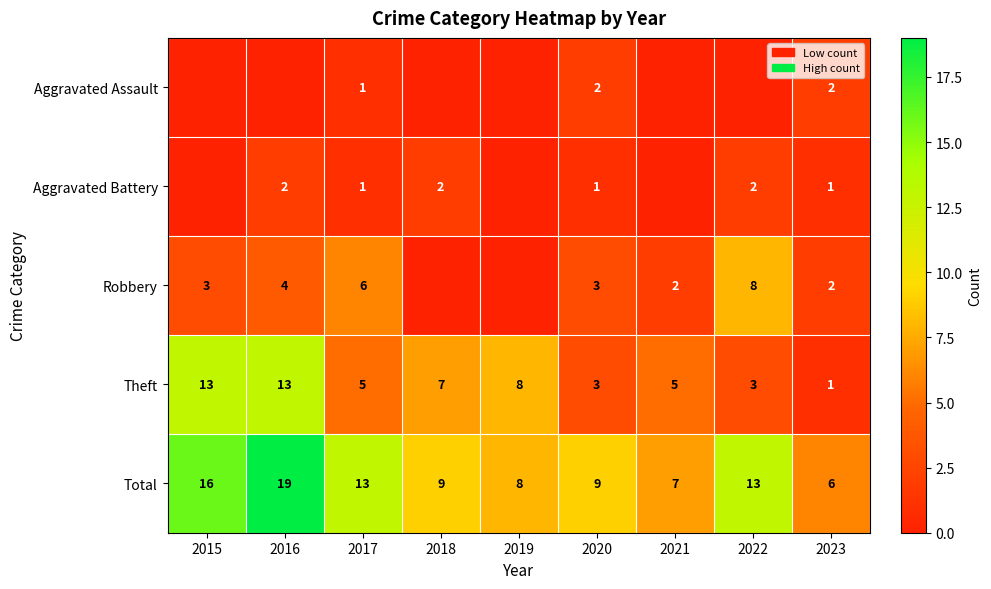

Which series changed the most between 2020 and 2023?

Total